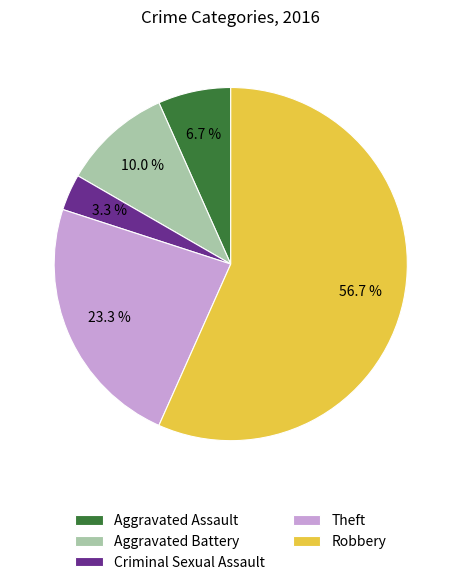

Is there any slice that represents more than half of the pie?

Yes